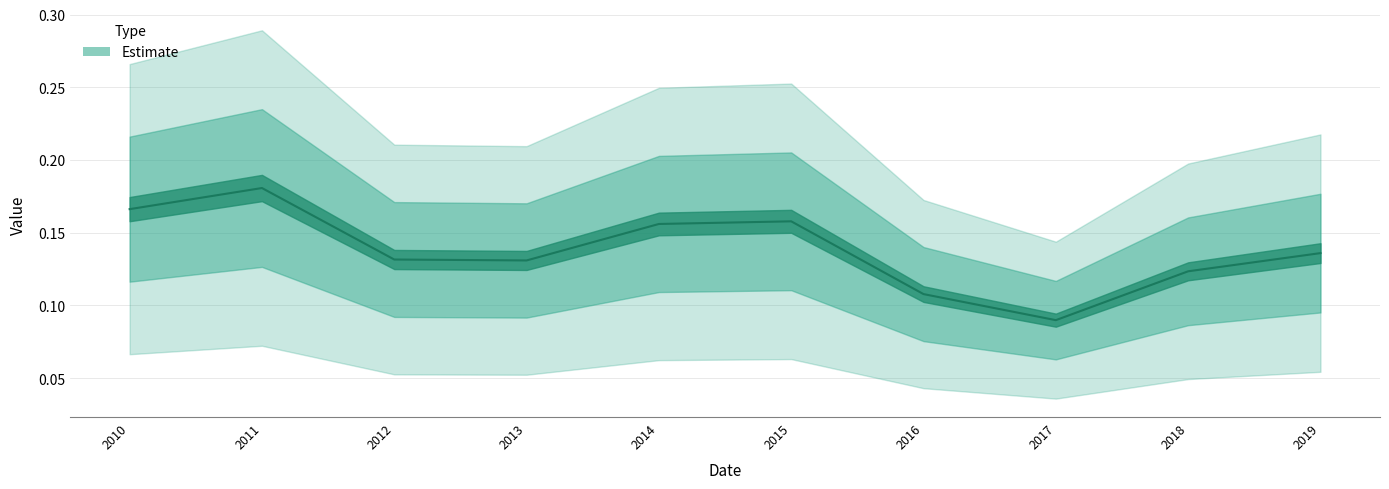

Reading left to right, what are all the values shown in this chart?

0.2	0.2	0.1	0.1	0.2	0.2	0.1	0.1	0.1	0.1